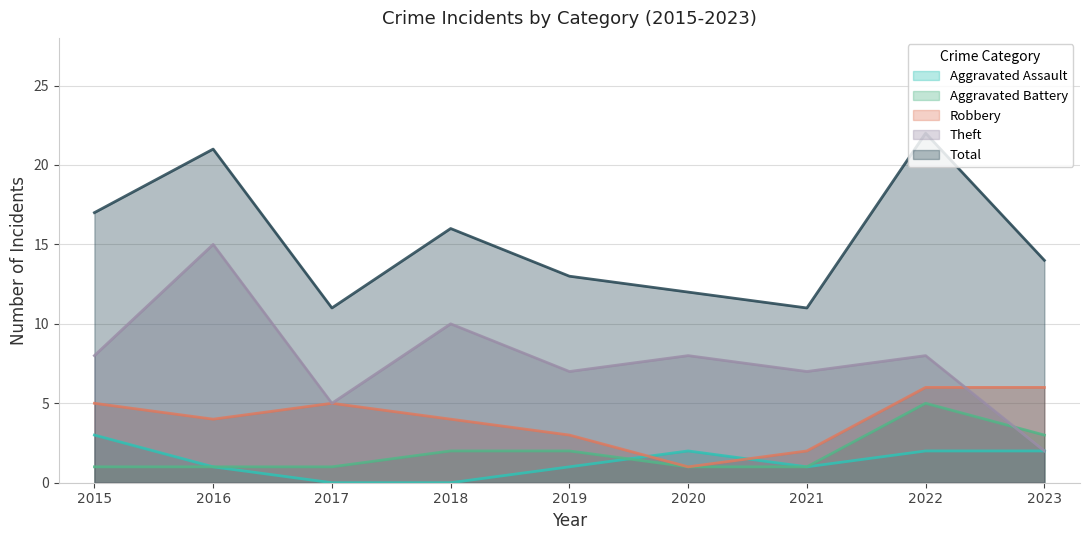

List the labels in order of Aggravated Battery value, largest first.

2022, 2023, 2018, 2019, 2015, 2016, 2017, 2020, 2021